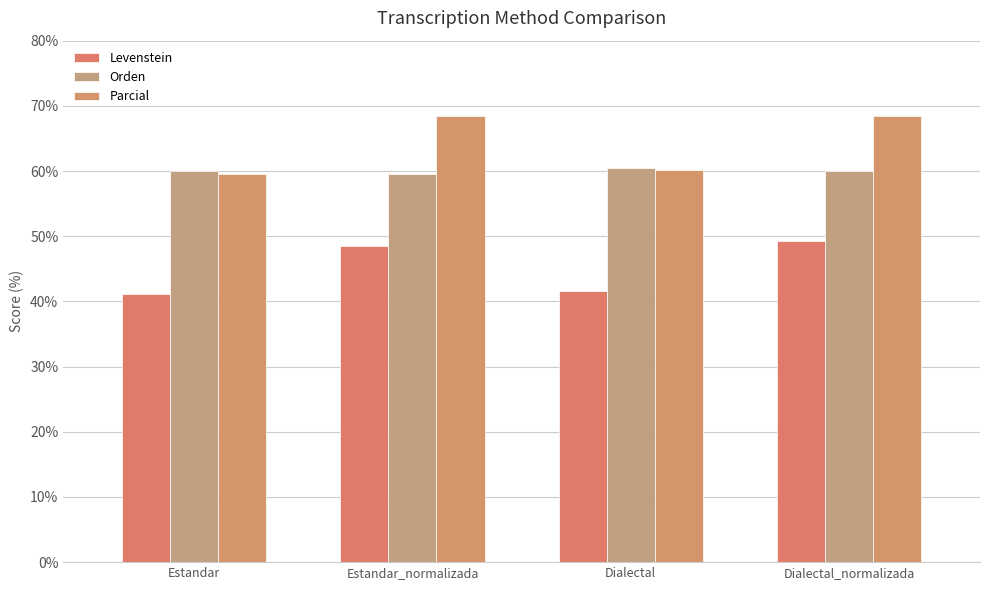

Is the value of Levenstein at Dialectal greater than the value of Parcial at Dialectal?

No